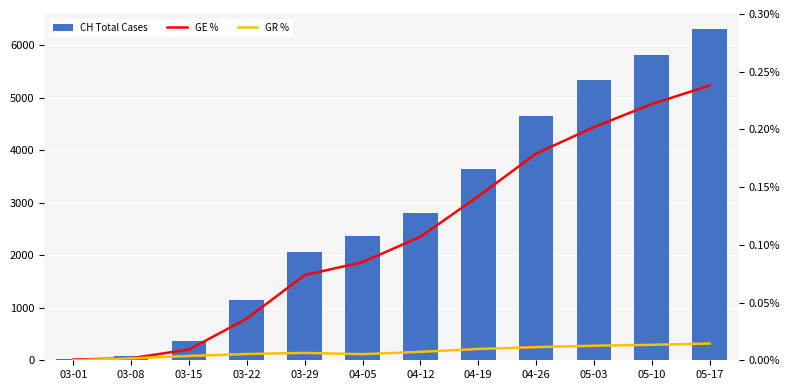

Reading left to right, extract all data points from this chart.

CH Total Cases: 21.0	74.0	369.0	1149.0	2062.0	2370.0	2811.0	3640.0	4665.0	5346.0	5824.0	6305.0
GE %: 0.0	0.0	0.0	0.0	0.0	0.0	0.0	0.0	0.0	0.0	0.0	0.0
GR %: 0.0	0.0	0.0	0.0	0.0	0.0	0.0	0.0	0.0	0.0	0.0	0.0